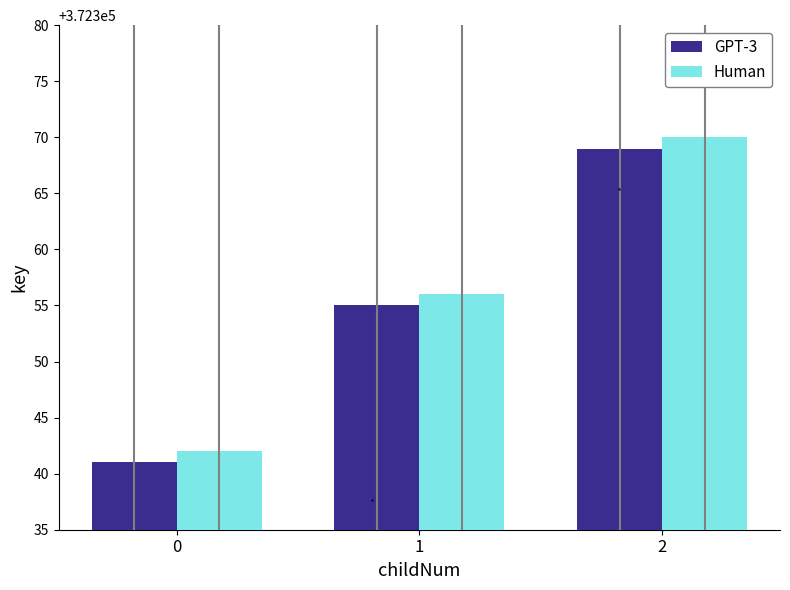

How many Human values are between 372342 and 372370?

3